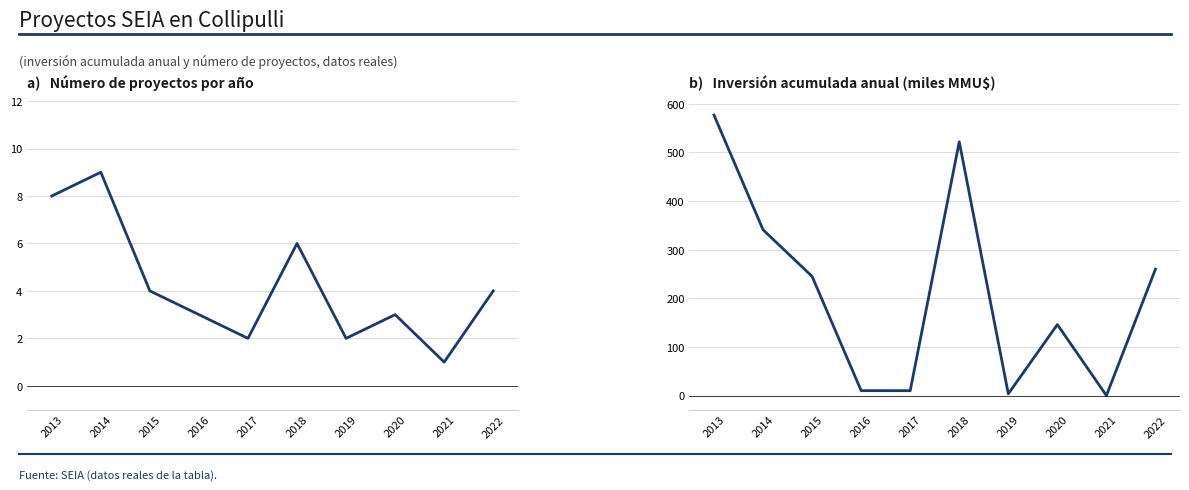

How many times do Número de Proyectos and Inversión Total (MMU$) cross each other?

2